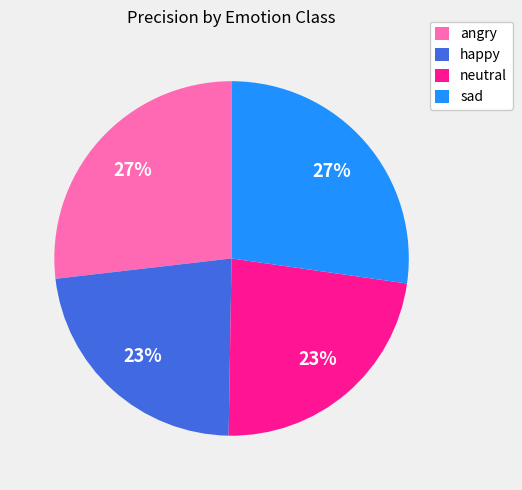

Between angry and happy, which is larger?

angry